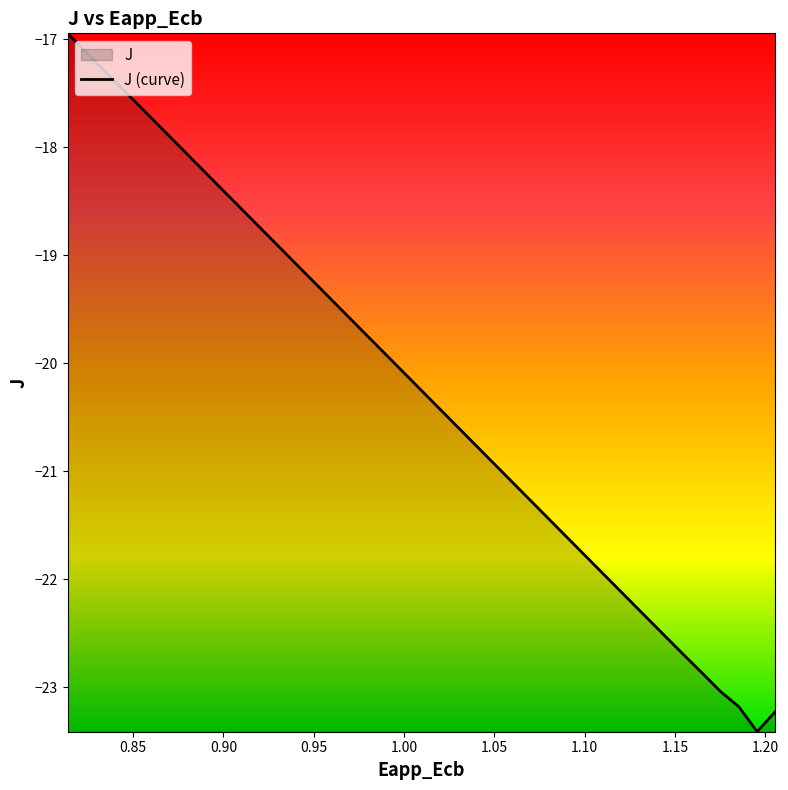

What is the smallest value displayed?

-23.4